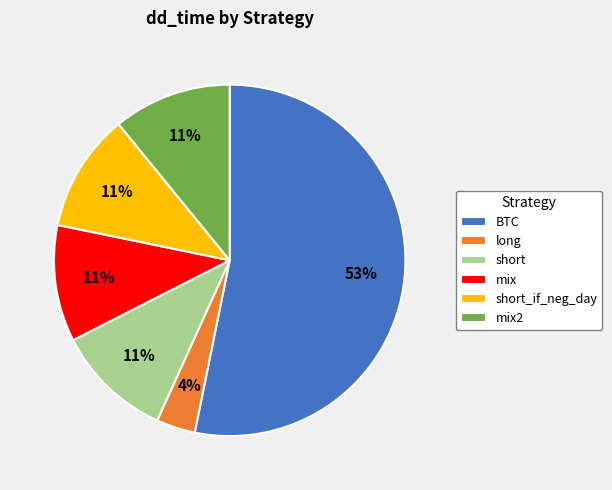

To the nearest percent, what is the combined percentage of short_if_neg_day and mix?

22%